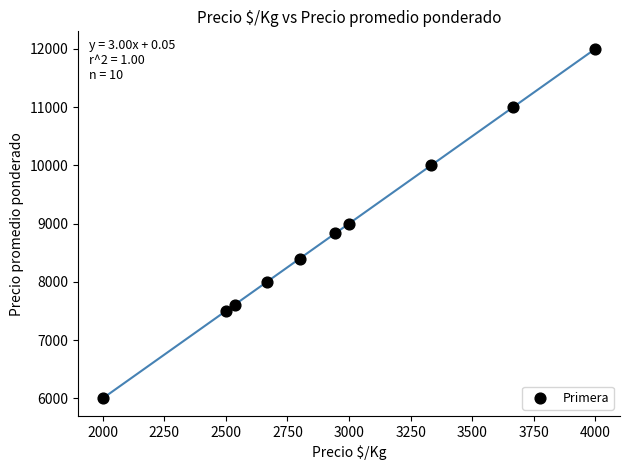

What is the average X value?

2945